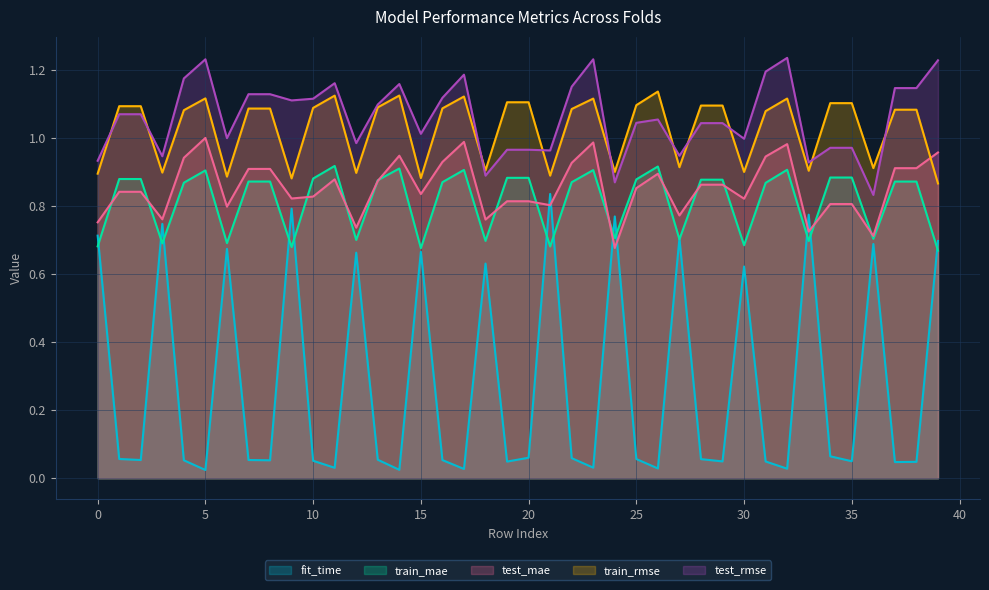

Is the value of train_rmse at 14 greater than the value of fit_time at 31?

Yes